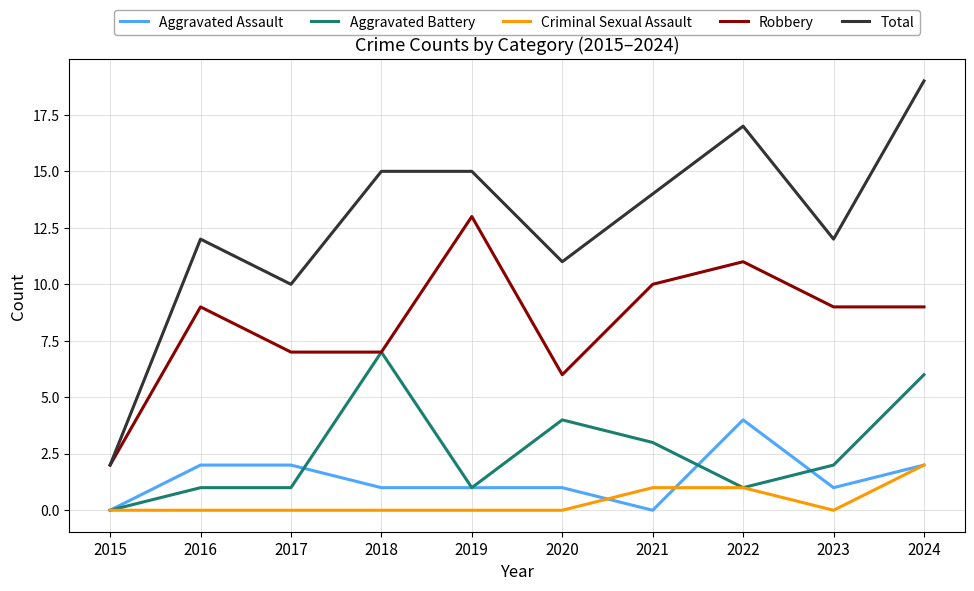

True or false: Criminal Sexual Assault and Total intersect in this chart.

False